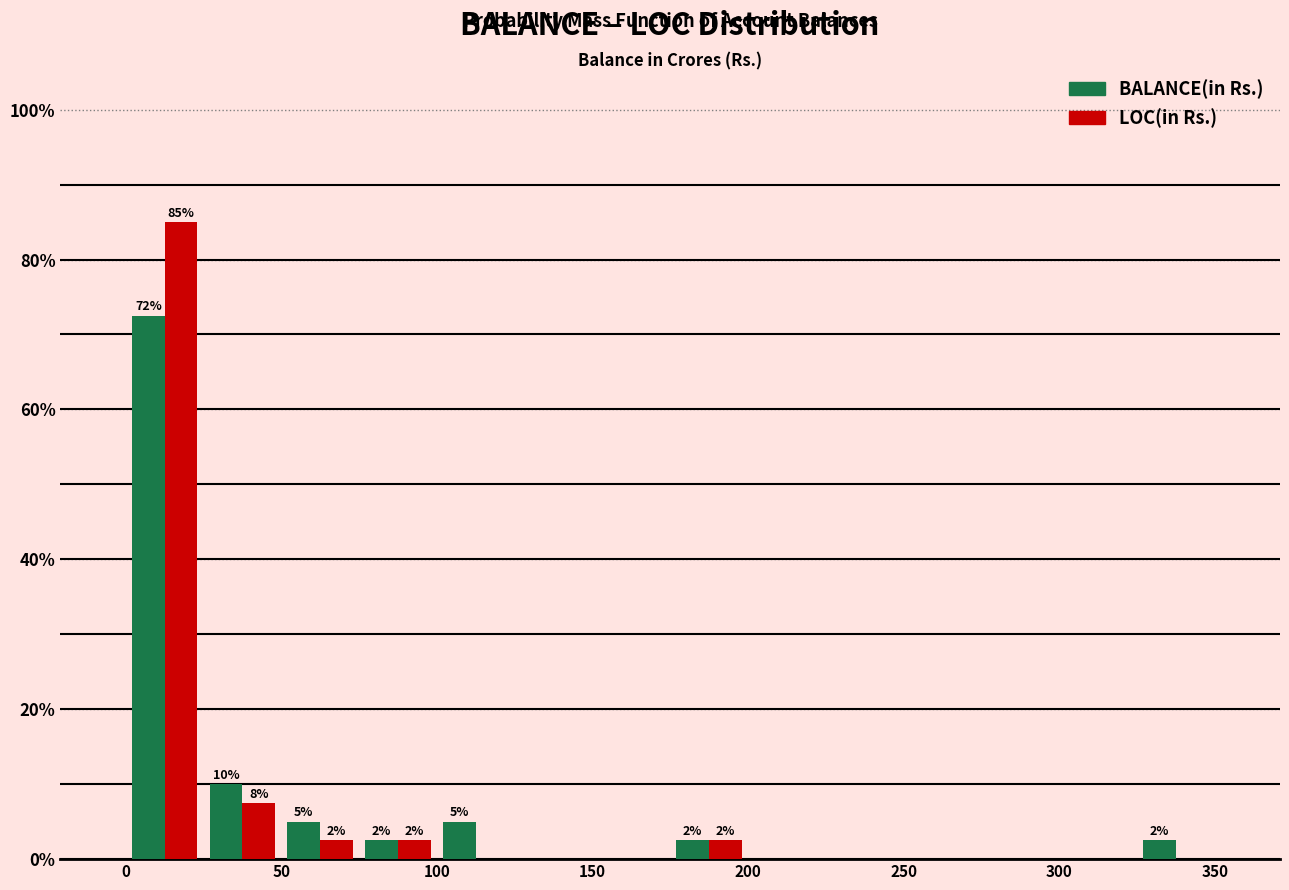

In the BALANCE(in Rs.) series, which range on the x-axis has the tallest bar?

0 to 25